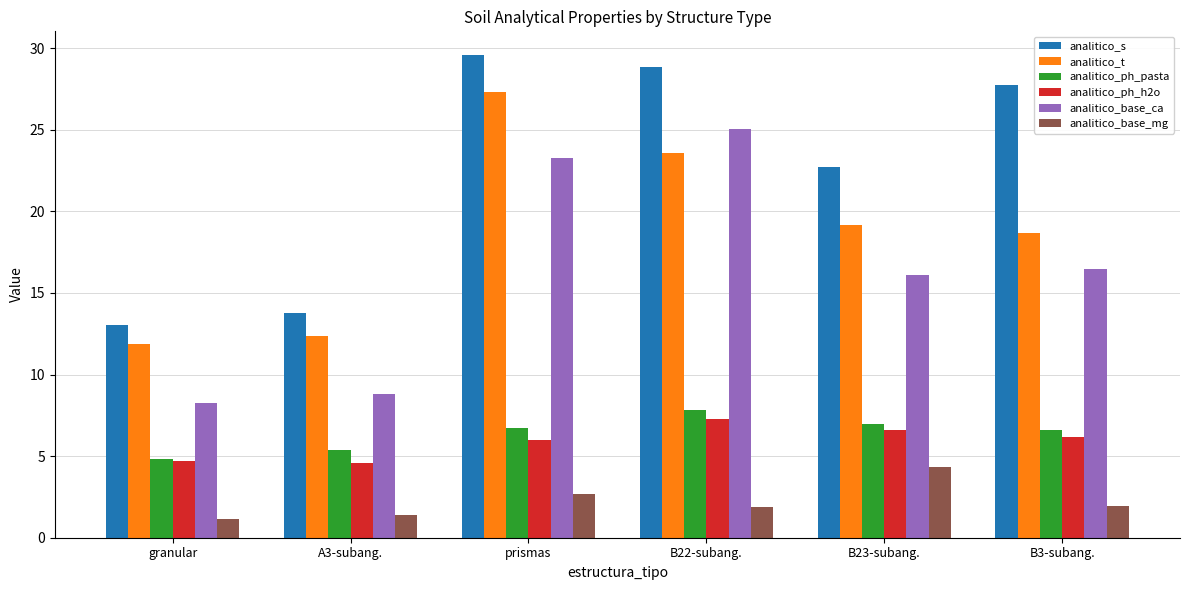

What are all the series names shown in the legend?

analitico_s, analitico_t, analitico_ph_pasta, analitico_ph_h2o, analitico_base_ca, analitico_base_mg